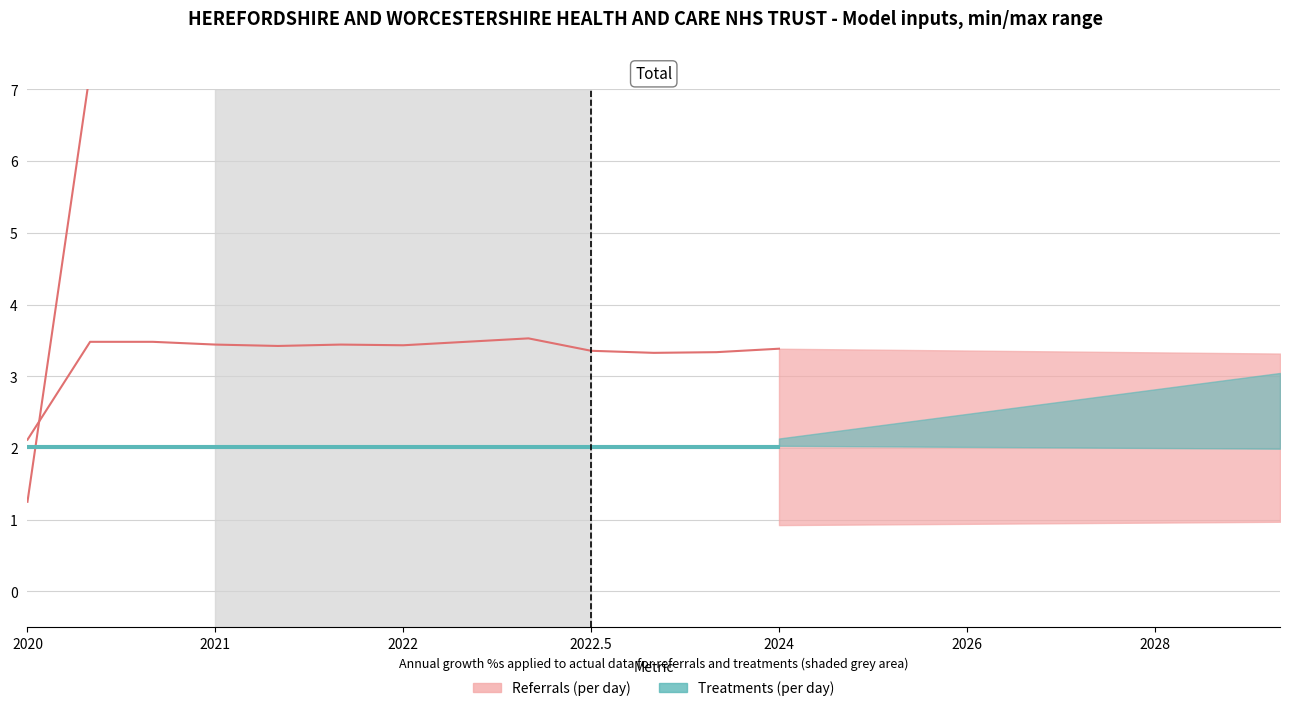

Is it true that Referrals (per day) equals 5.9 at 11?

False